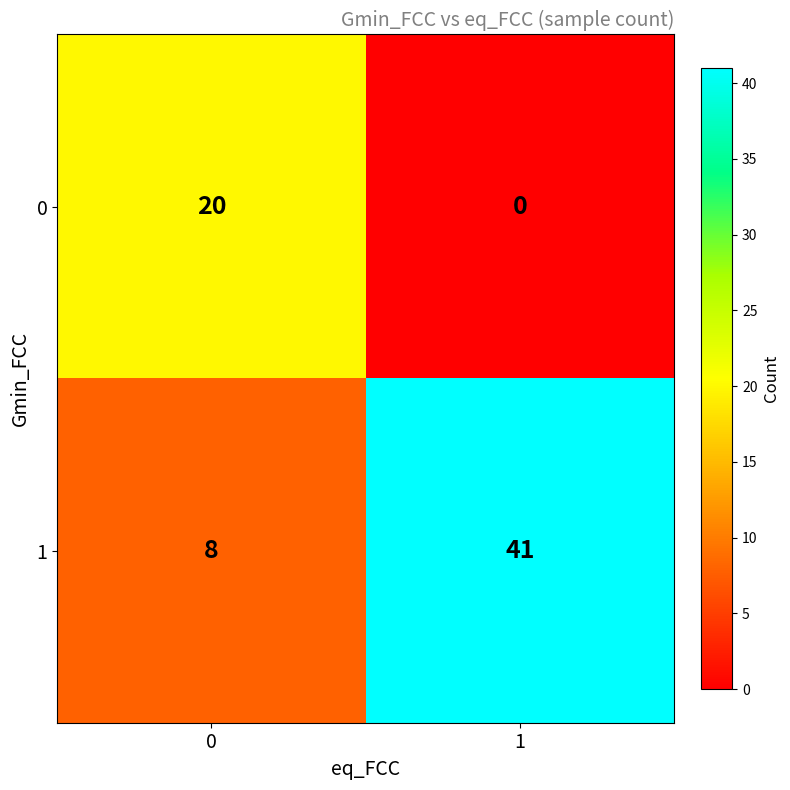

Reading right to left, transcribe all the data shown in this chart.

0: 0	20
1: 41	8